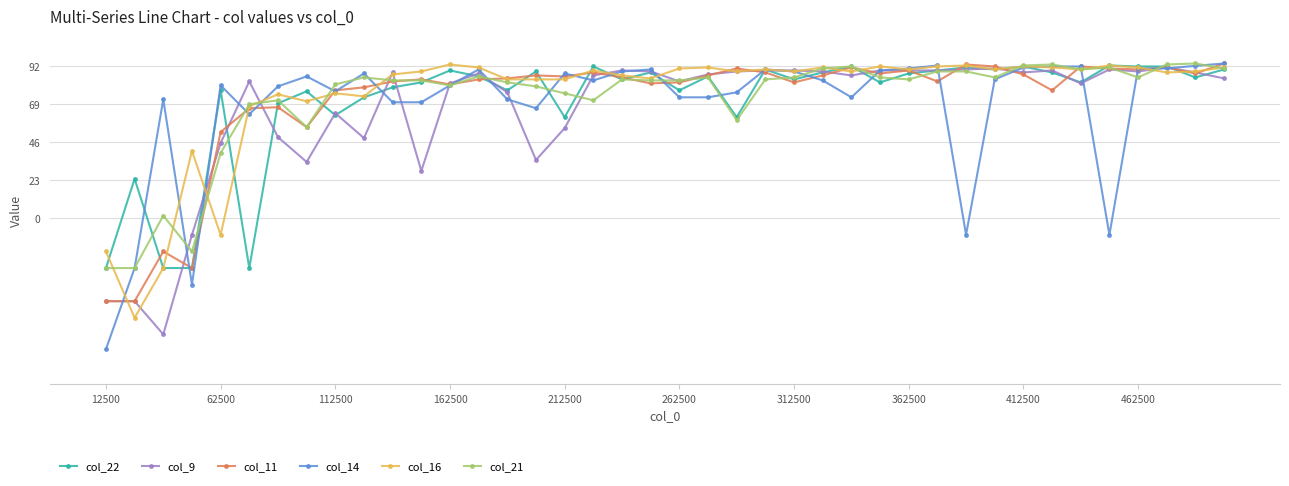

What is the value of the col_14 point at the 6th from the left?

62.8